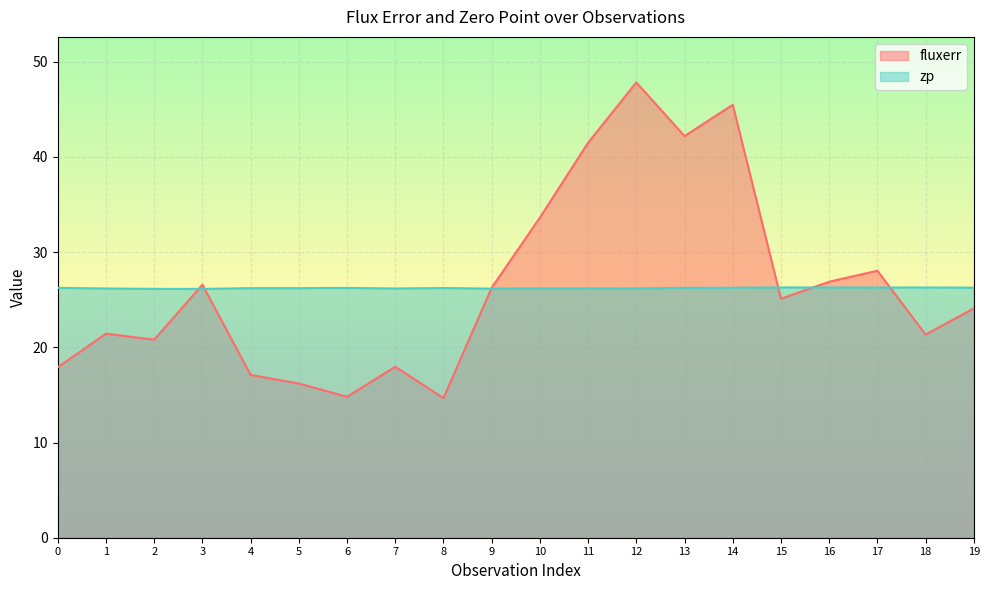

Reading left to right, transcribe all the data shown in this chart.

fluxerr: 0=17.9	1=21.4	2=20.8	3=26.6	4=17.1	5=16.2	6=14.8	7=18.0	8=14.7	9=26.3	10=33.6	11=41.5	12=47.8	13=42.2	14=45.5	15=25.1	16=26.9	17=28.0	18=21.3	19=24.1
zp: 0=26.2	1=26.2	2=26.1	3=26.1	4=26.2	5=26.2	6=26.2	7=26.2	8=26.2	9=26.2	10=26.2	11=26.2	12=26.2	13=26.2	14=26.3	15=26.3	16=26.3	17=26.3	18=26.3	19=26.3